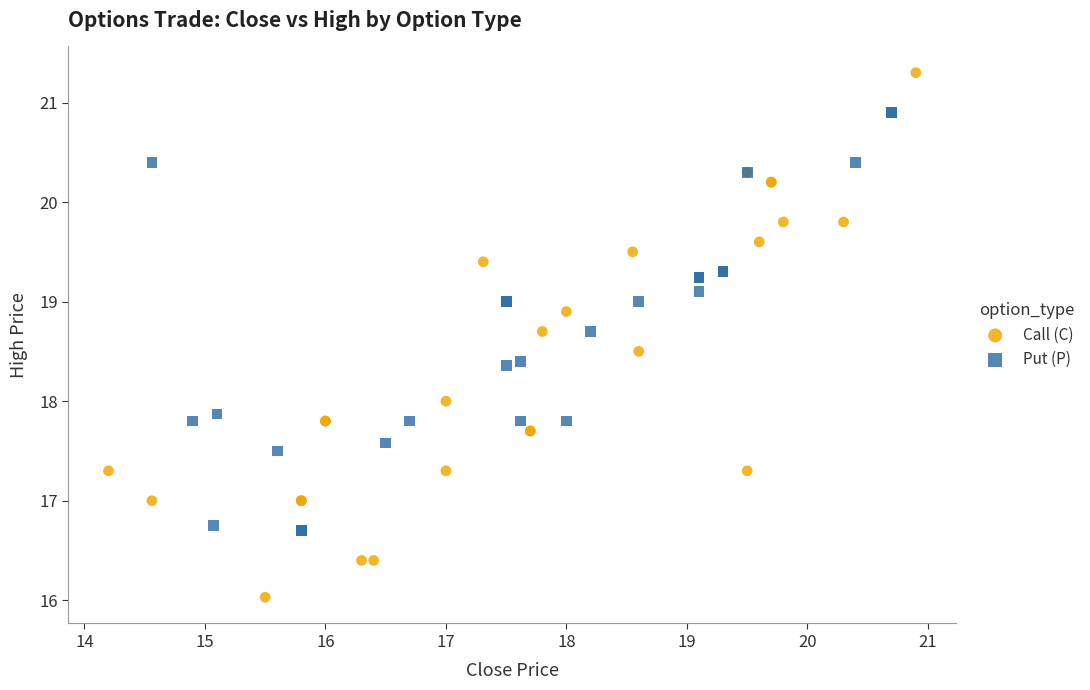

Which series reaches the minimum Y coordinate?

Call (C)